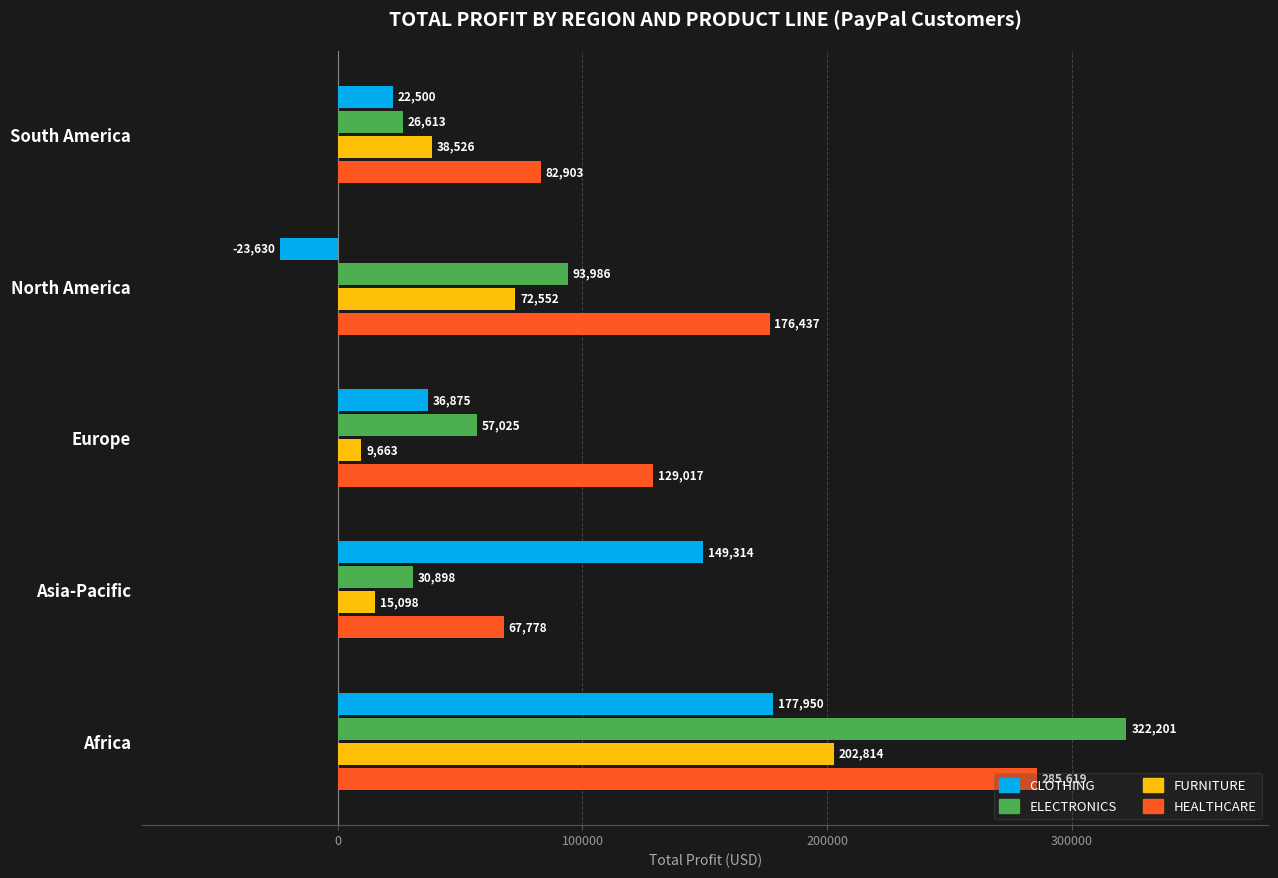

Which label corresponds to the smallest value in the chart?

North America